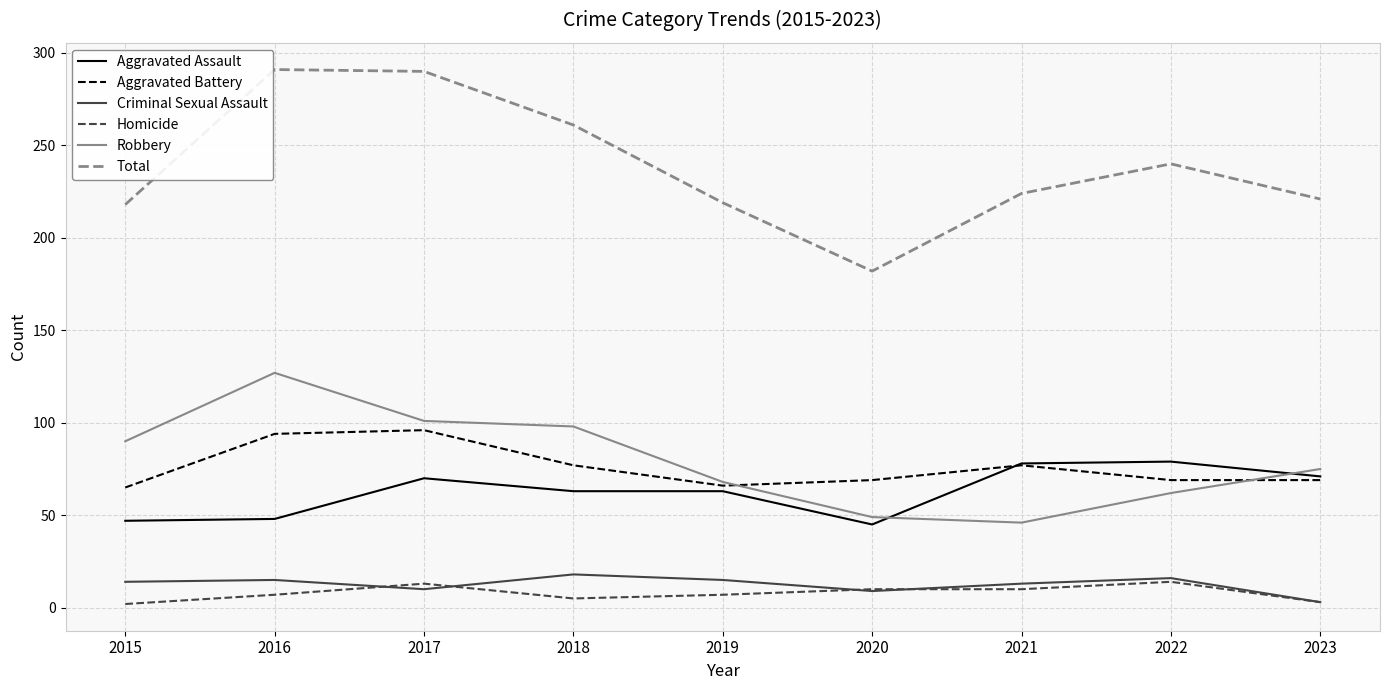

Where do Criminal Sexual Assault and Homicide first cross each other?

2016 and 2017